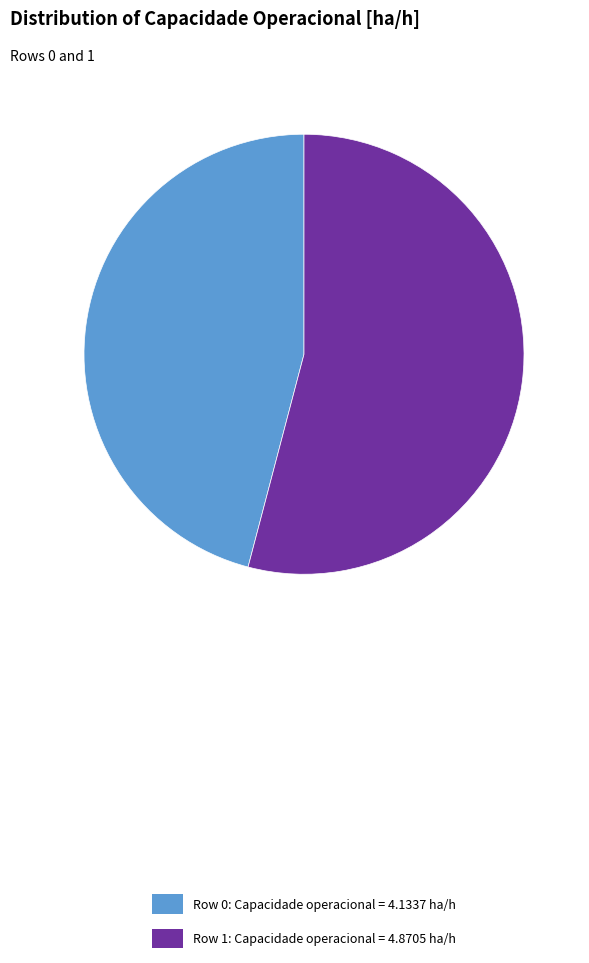

Which category has the biggest portion of the pie?

Row 1